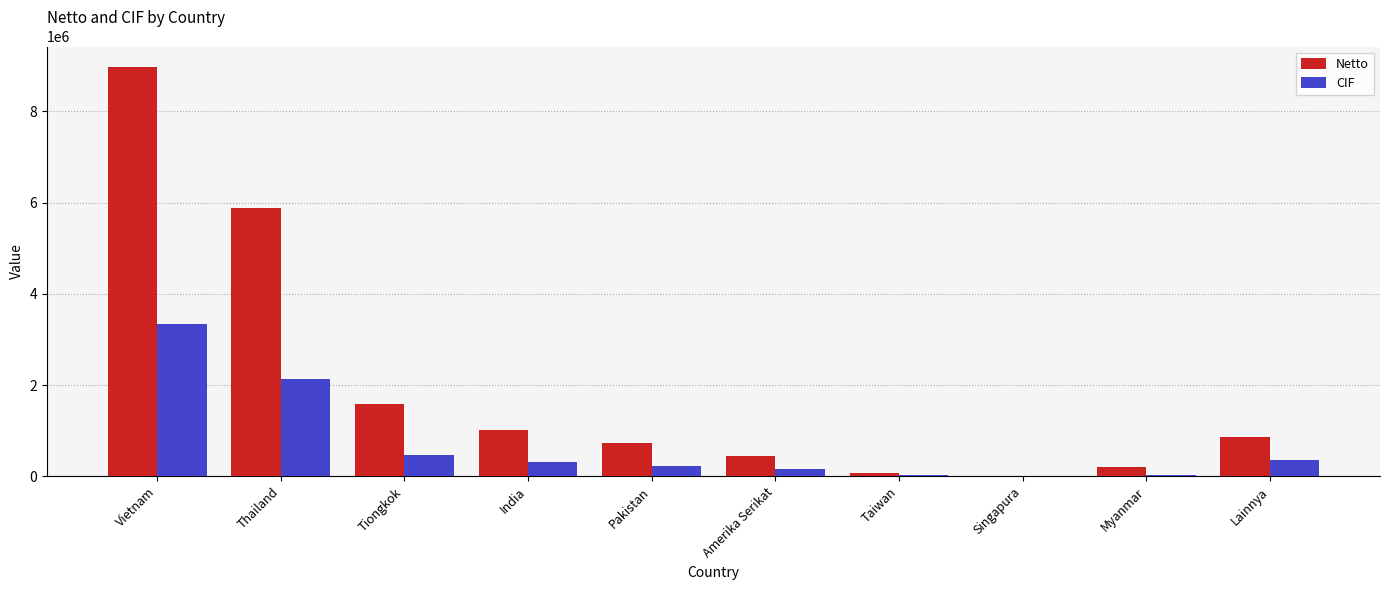

Which label corresponds to the largest value in the chart?

Vietnam